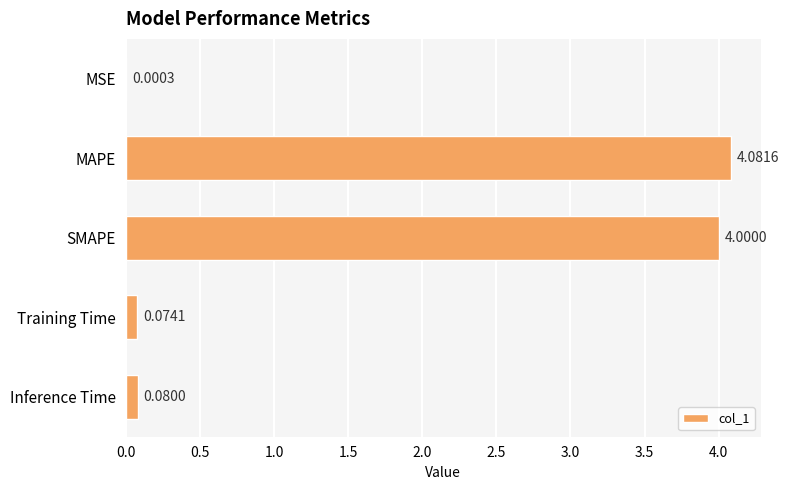

Are the bars horizontal?

Yes